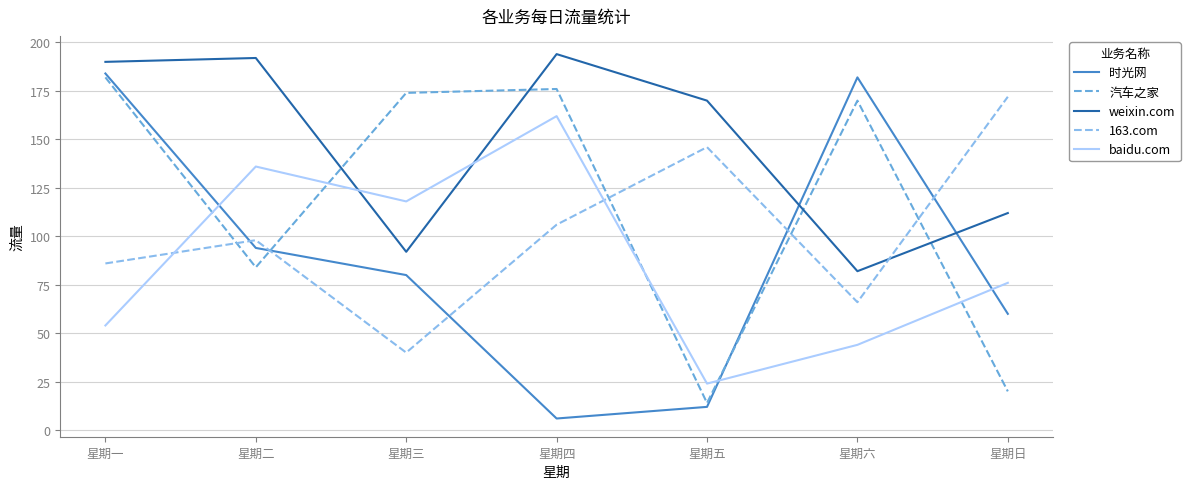

How many interior local valleys does the 汽车之家 series have?

2